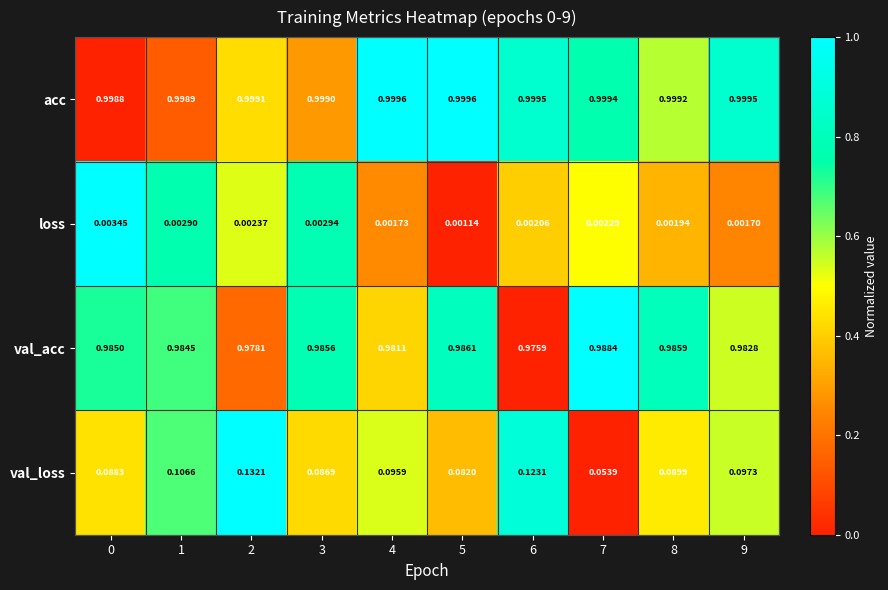

Which series has the widest spread of values?

val_loss